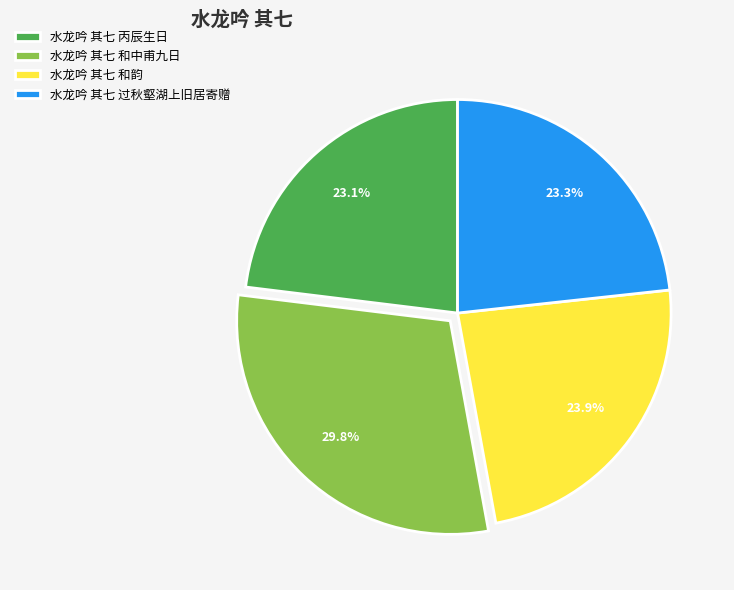

To the nearest percent, what is the difference between the 水龙吟 其七 丙辰生日 and 水龙吟 其七 和韵 slice percentages?

1%